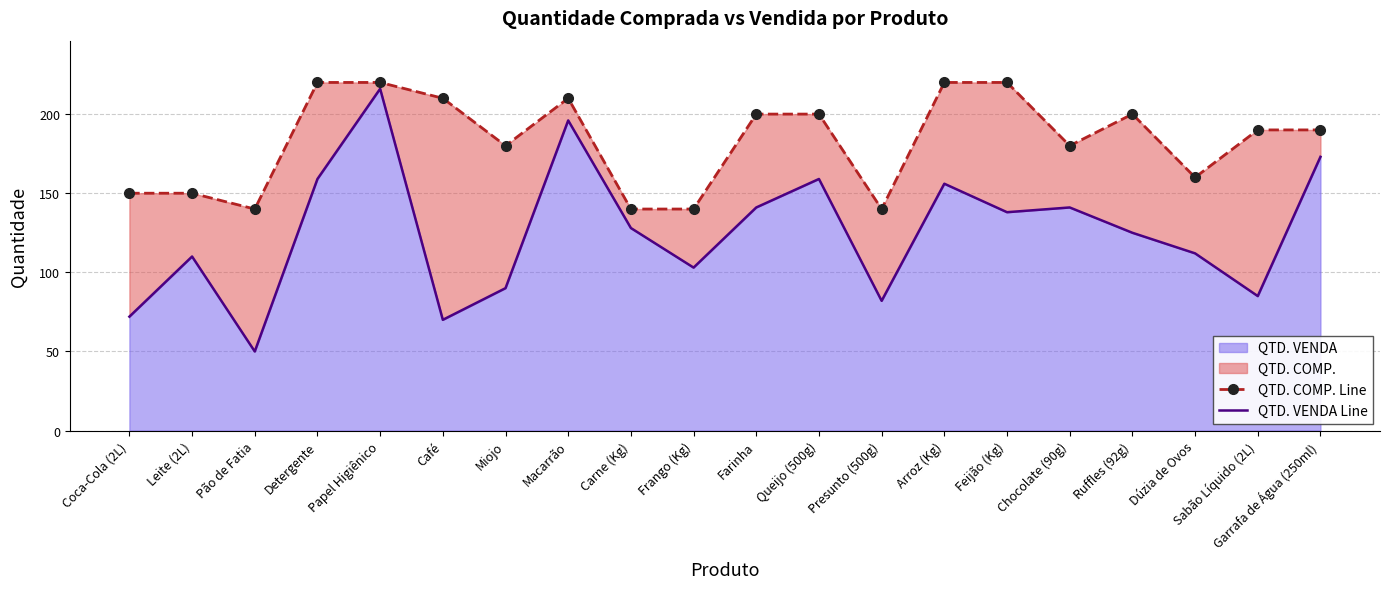

List the series in order of their peak value, lowest first.

QTD. VENDA Line, QTD. COMP. Line